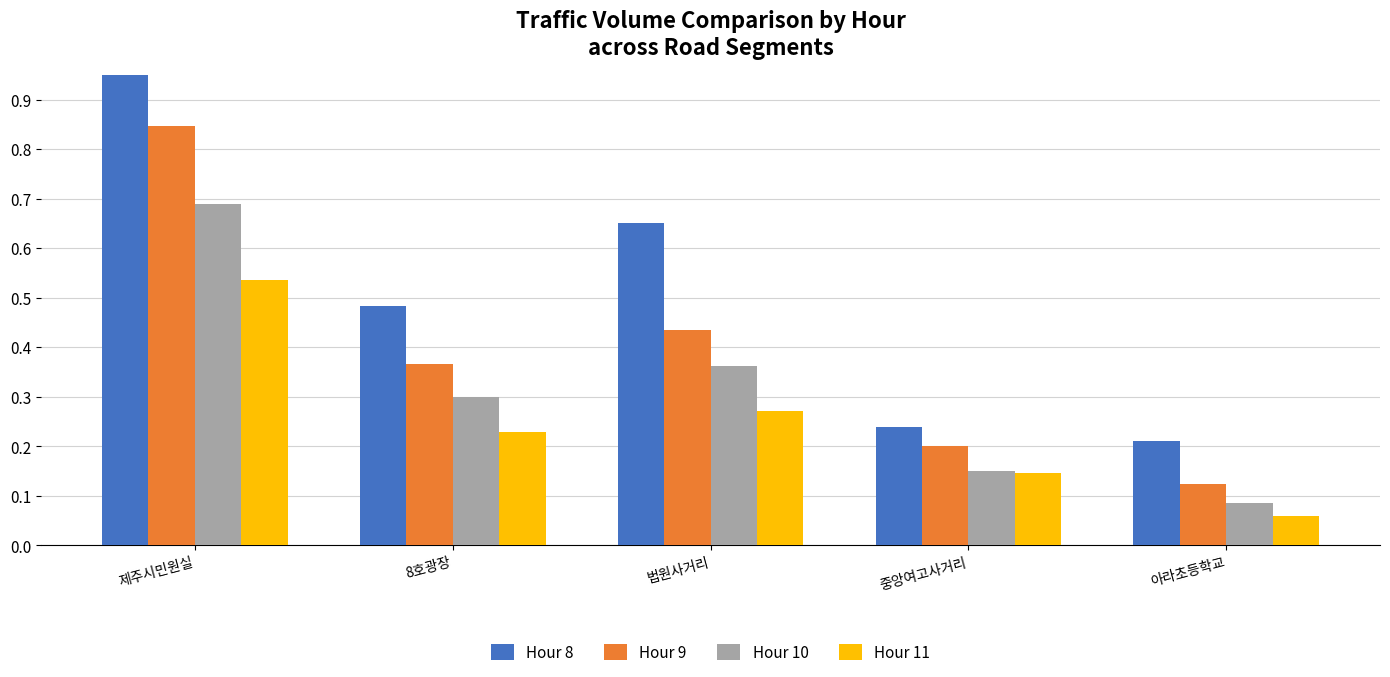

The value of Hour 9 at 중앙여고사거리 is 0.3. True or false?

False